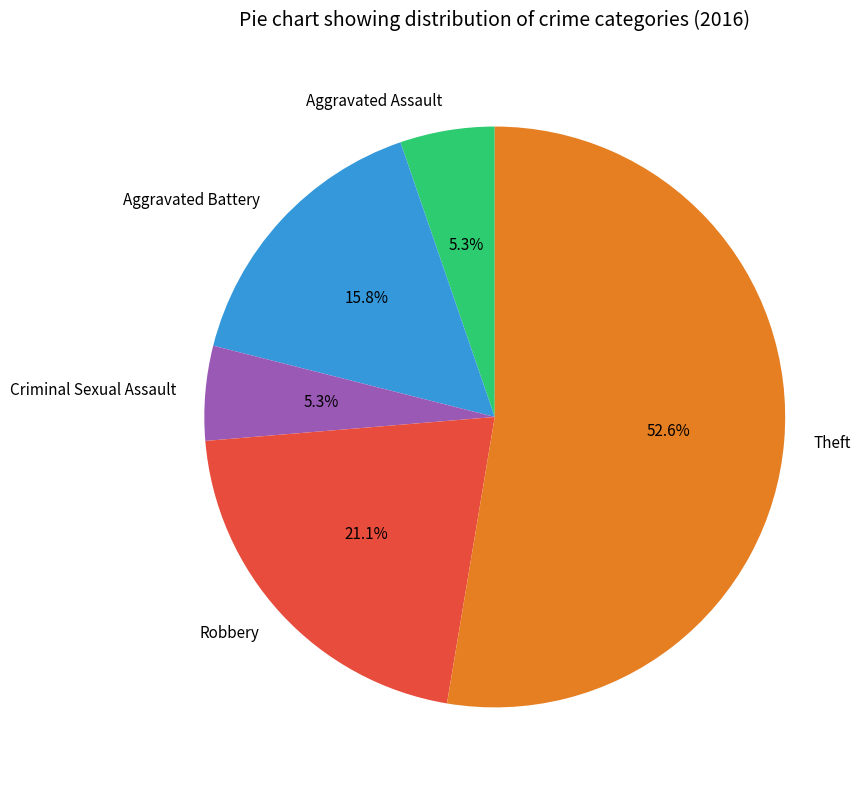

Is there a majority slice in this chart?

Yes